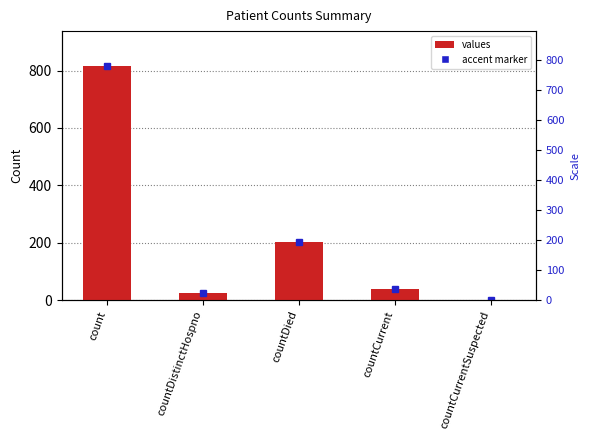

Does the chart contain any negative values?

No